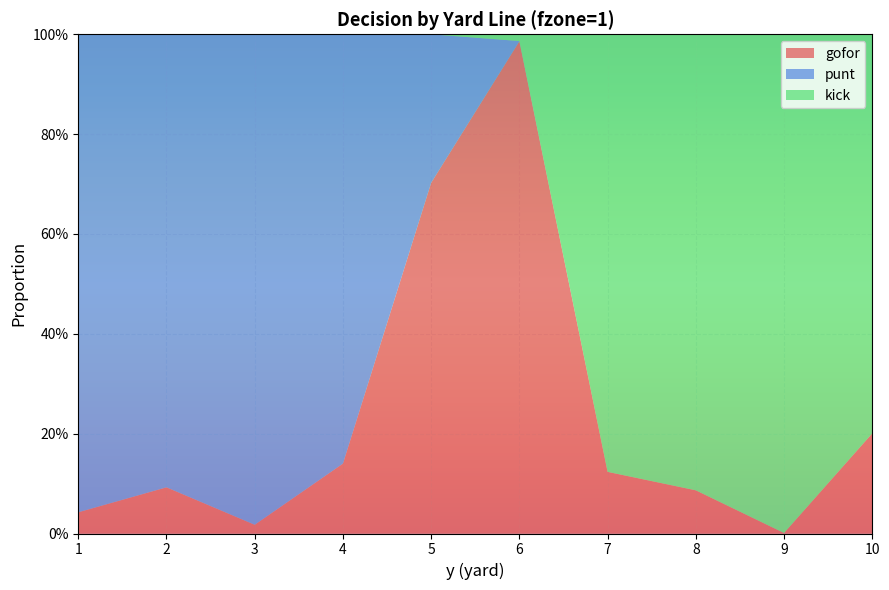

Reading right to left, list all the values displayed in this chart.

gofor: 10=0.2	9=0.0	8=0.1	7=0.1	6=1.0	5=0.7	4=0.1	3=0.0	2=0.1	1=0.0
punt: 10=0.0	9=0.0	8=0.0	7=0.0	6=0.0	5=0.3	4=0.9	3=1.0	2=0.9	1=1.0
kick: 10=0.8	9=1.0	8=0.9	7=0.9	6=0.0	5=0.0	4=0.0	3=0.0	2=0.0	1=0.0